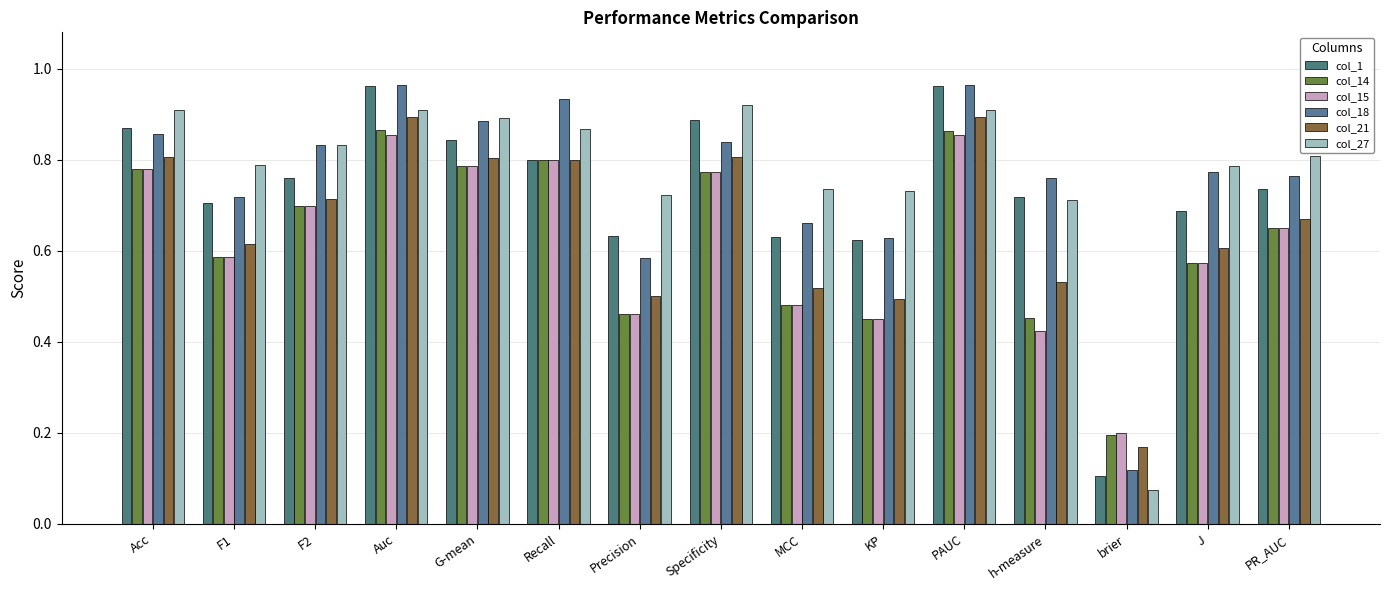

What is the difference between the col_14 values at KP and G-mean?

0.3